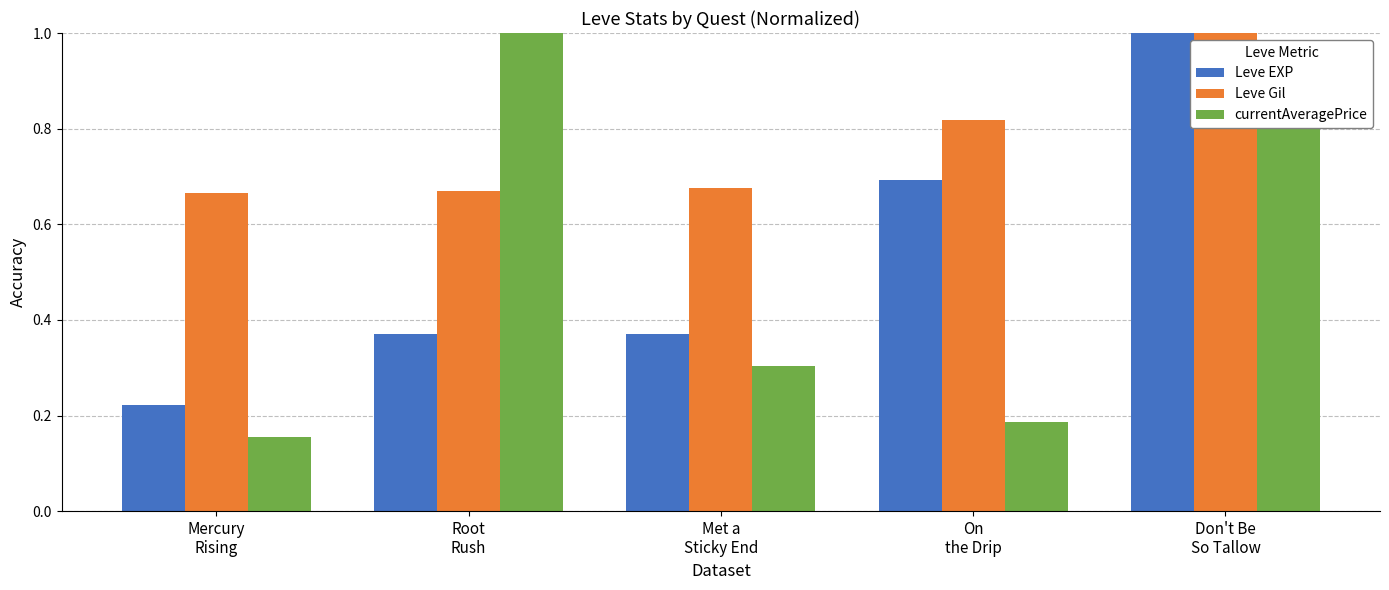

Which category has the highest value in the Leve EXP series?

Don't Be
So Tallow